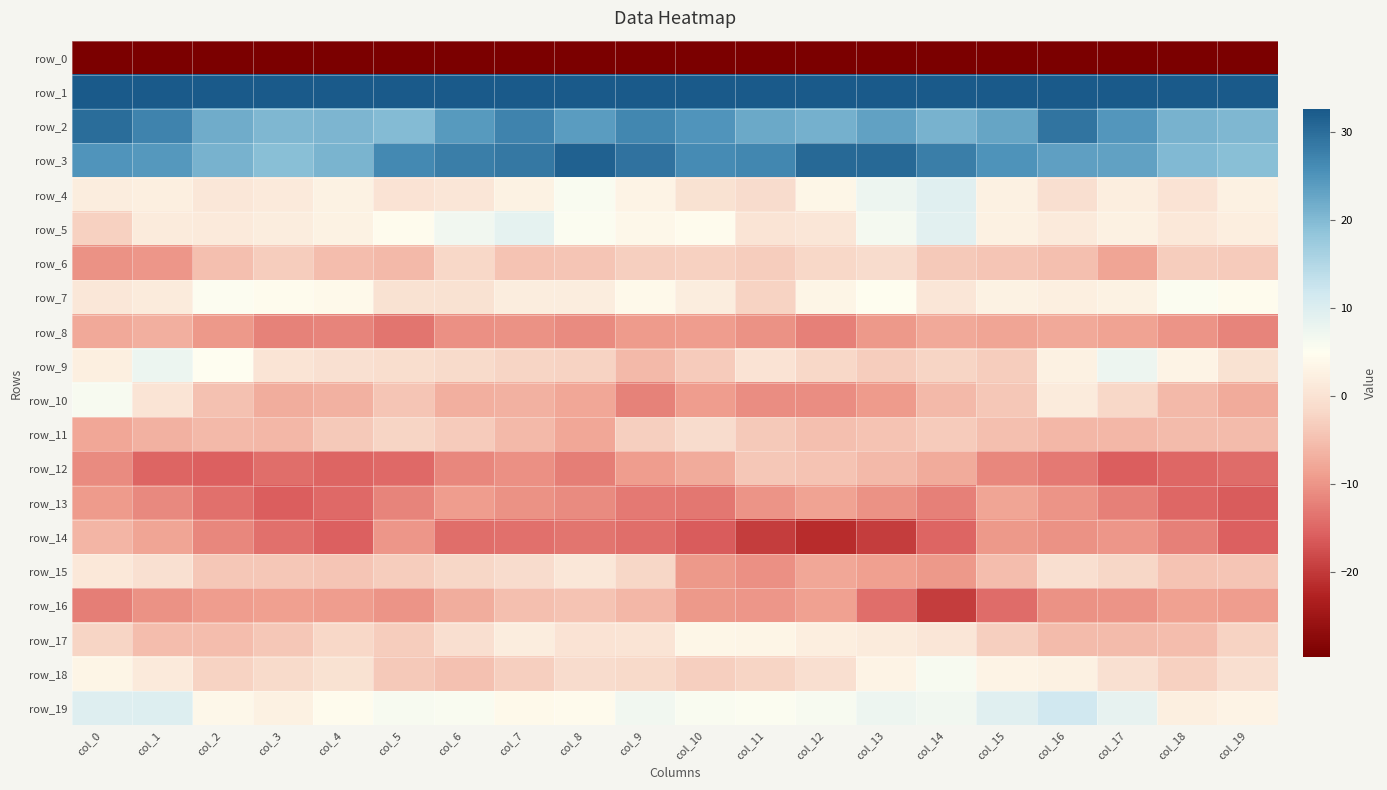

What is the smallest value displayed?

-218.6